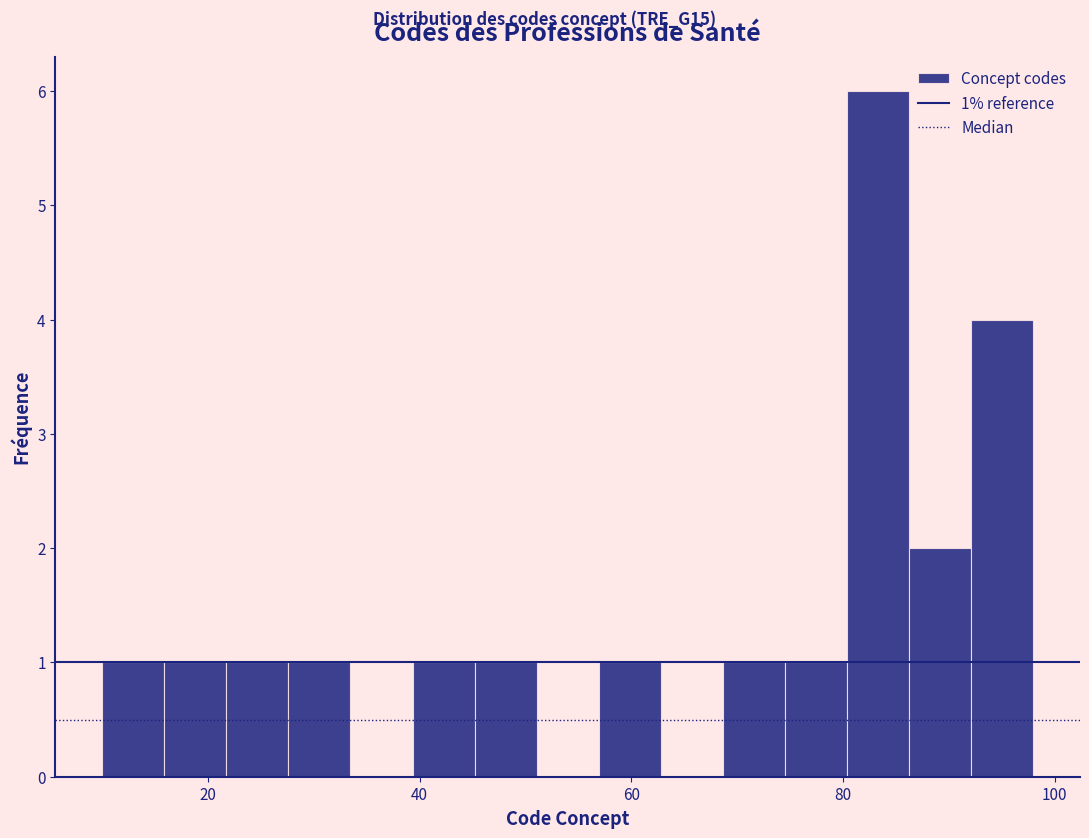

Around what value on the x-axis is the tallest bar? Give the approximate position of its centre, as read against the axis.

84